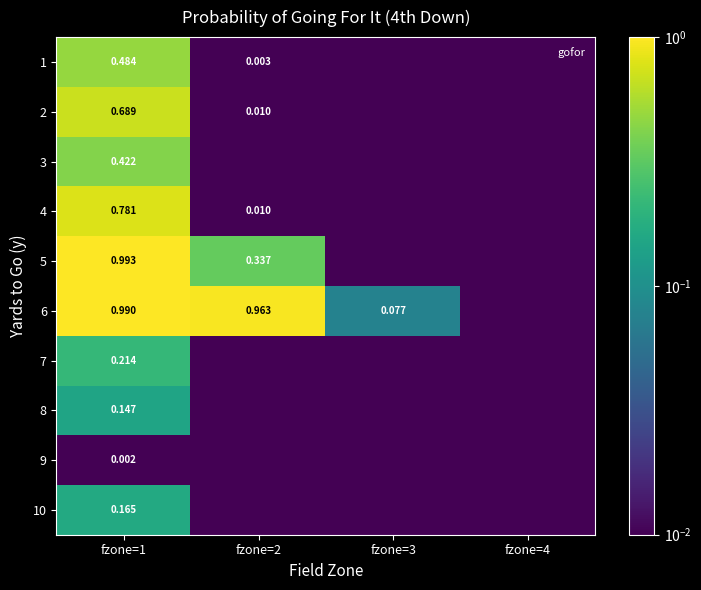

Which label corresponds to the smallest value in the chart?

fzone=3